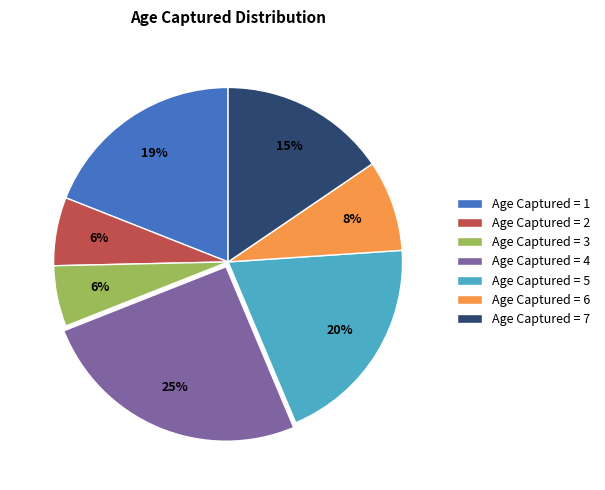

What is the largest slice in the pie chart?

Age Captured = 4